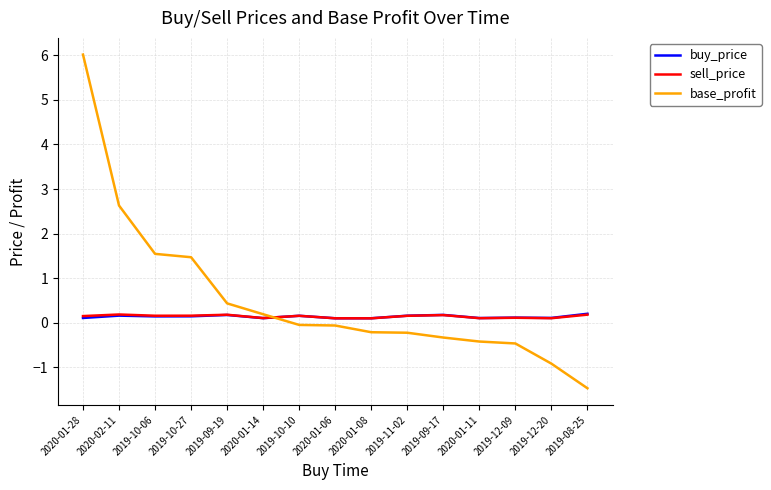

Which series has the widest spread of values?

base_profit